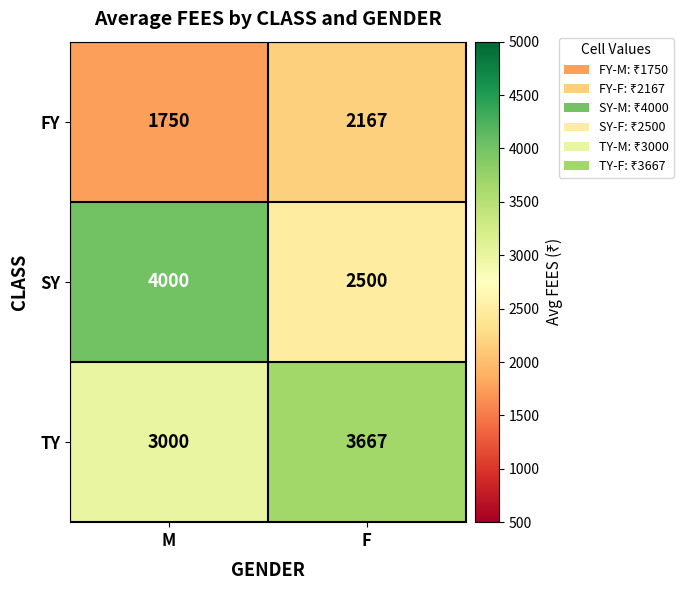

What is the total value across all series at M?

8750